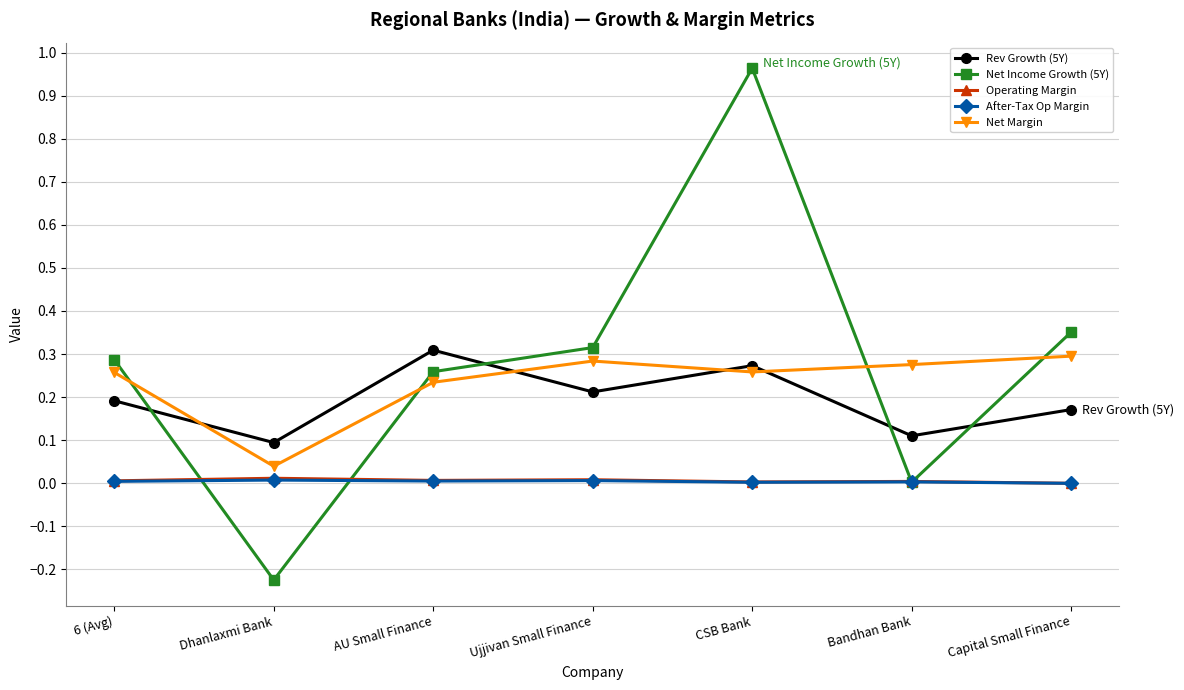

Where is the first local maximum for Rev Growth (5Y)?

AU Small Finance